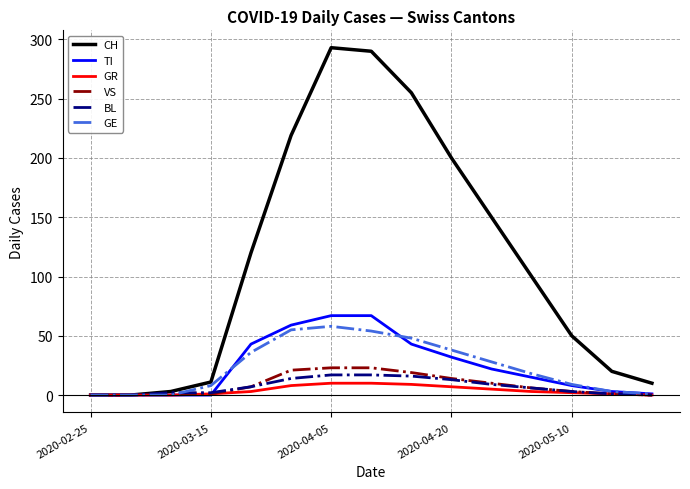

What is the highest value of the CH series?

293